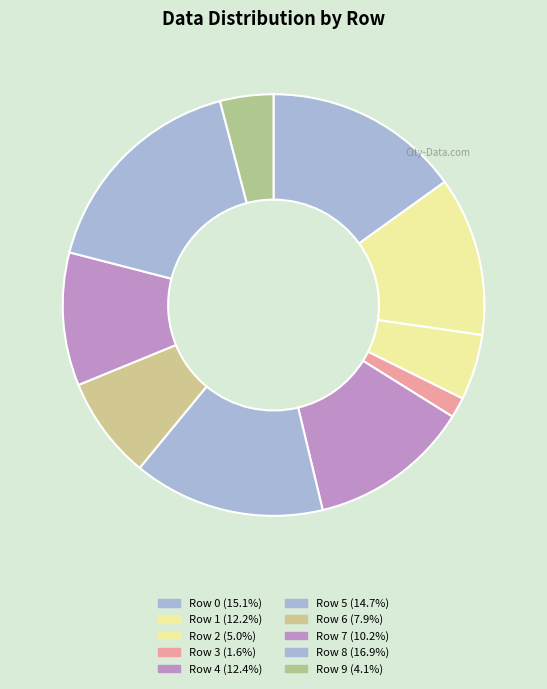

To the nearest percent, what portion does Row 7 represent?

10%